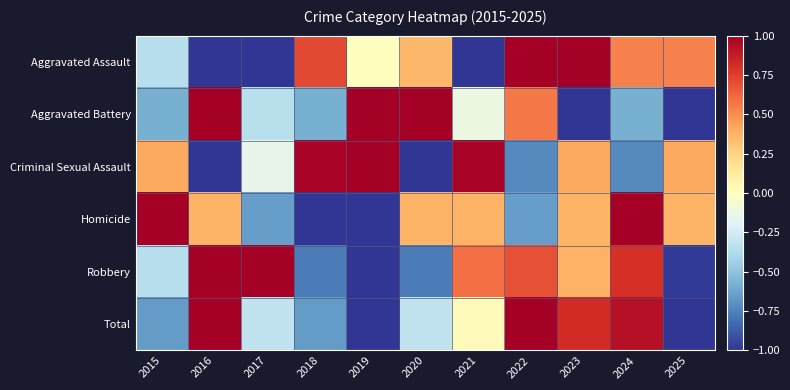

At which category is the sum across all series the highest?

2022